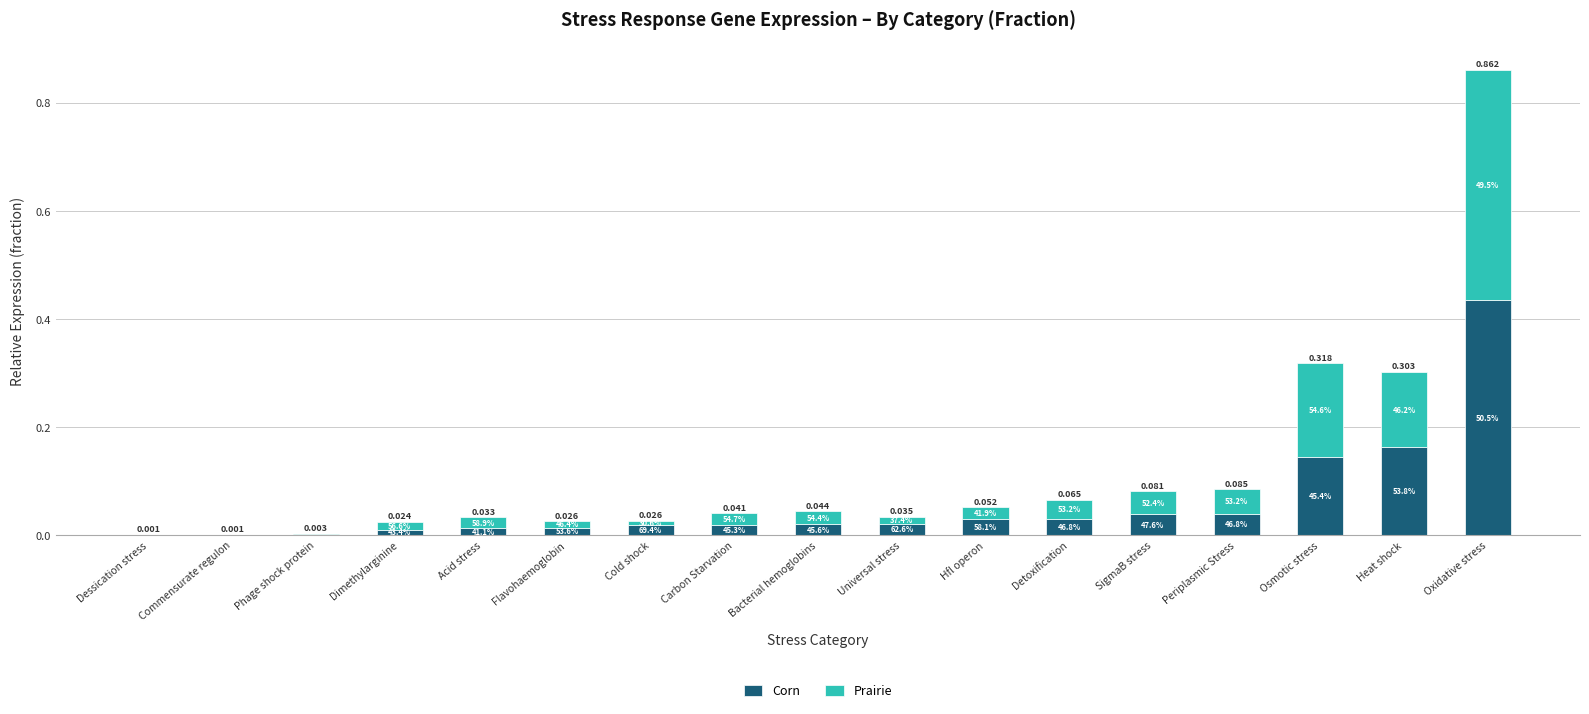

Between Dimethylarginine and Osmotic stress, which series saw the biggest shift?

Prairie